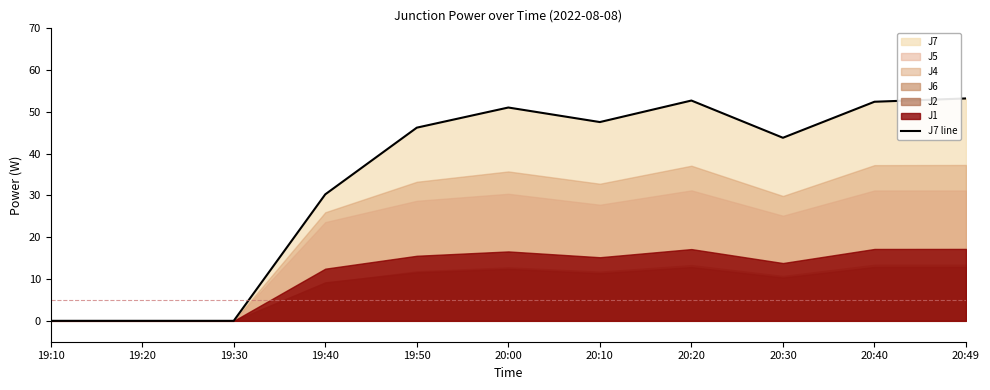

What is the difference between the values at 19:10 and 19:50?

46.2